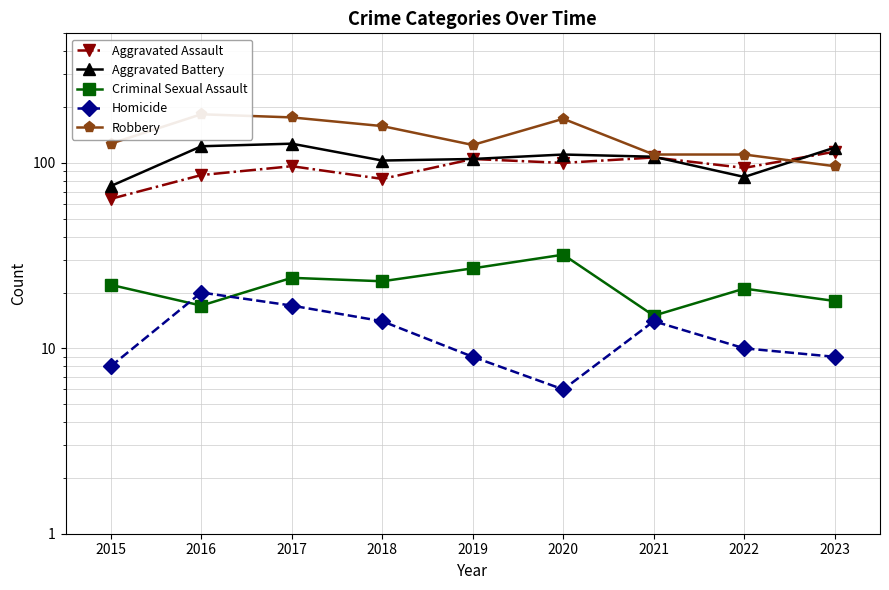

Reading right to left, transcribe all the data shown in this chart.

Aggravated Assault: 2023=115	2022=94	2021=107	2020=100	2019=105	2018=82	2017=96	2016=86	2015=64
Aggravated Battery: 2023=121	2022=84	2021=108	2020=111	2019=105	2018=103	2017=127	2016=123	2015=75
Criminal Sexual Assault: 2023=18	2022=21	2021=15	2020=32	2019=27	2018=23	2017=24	2016=17	2015=22
Homicide: 2023=9	2022=10	2021=14	2020=6	2019=9	2018=14	2017=17	2016=20	2015=8
Robbery: 2023=96	2022=111	2021=111	2020=173	2019=125	2018=158	2017=176	2016=183	2015=127